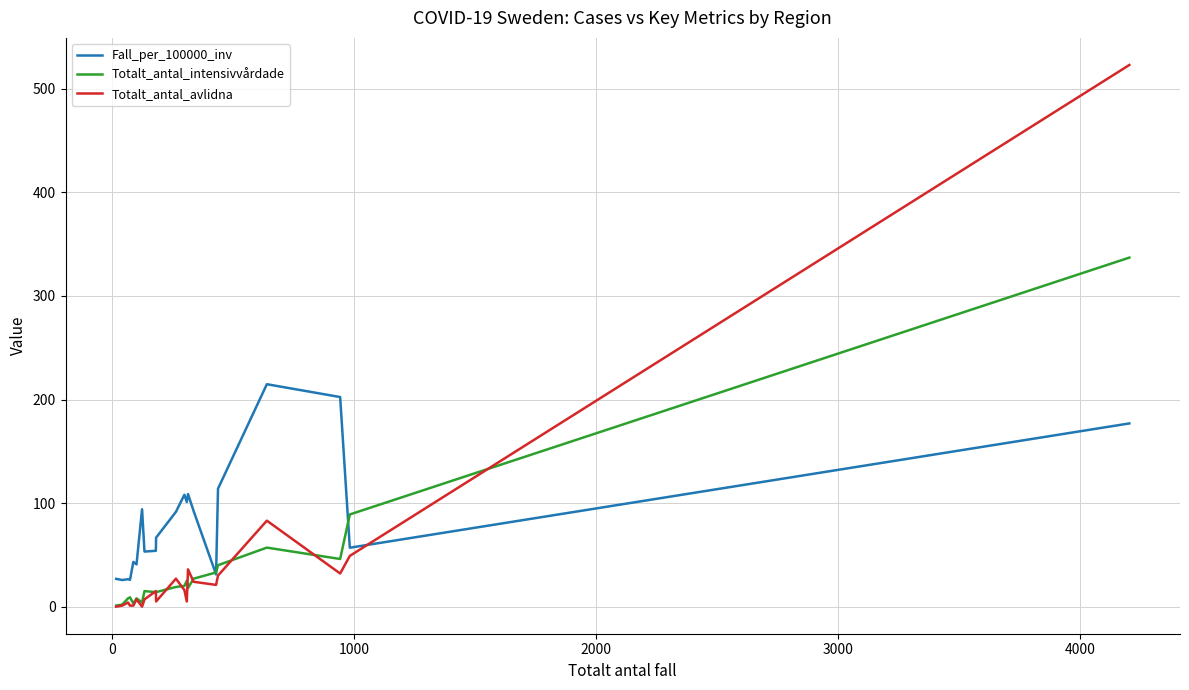

Which series has the largest range (max minus min)?

Totalt_antal_avlidna